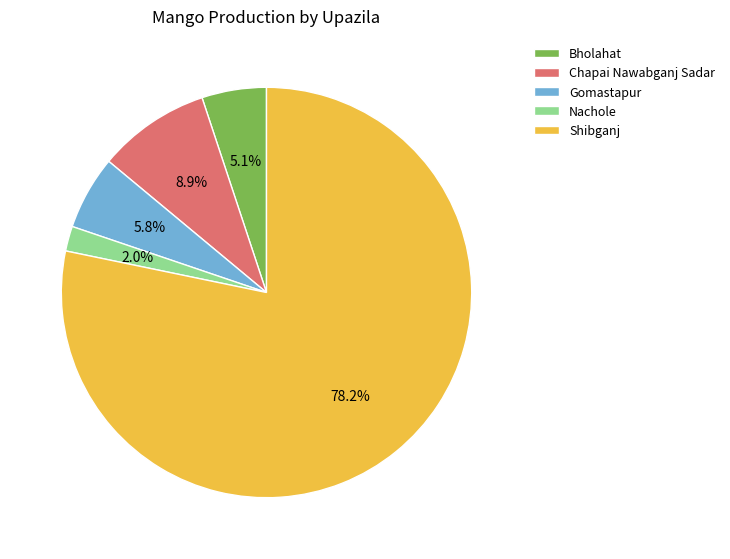

Is it true that Bholahat is 1% of the pie?

False